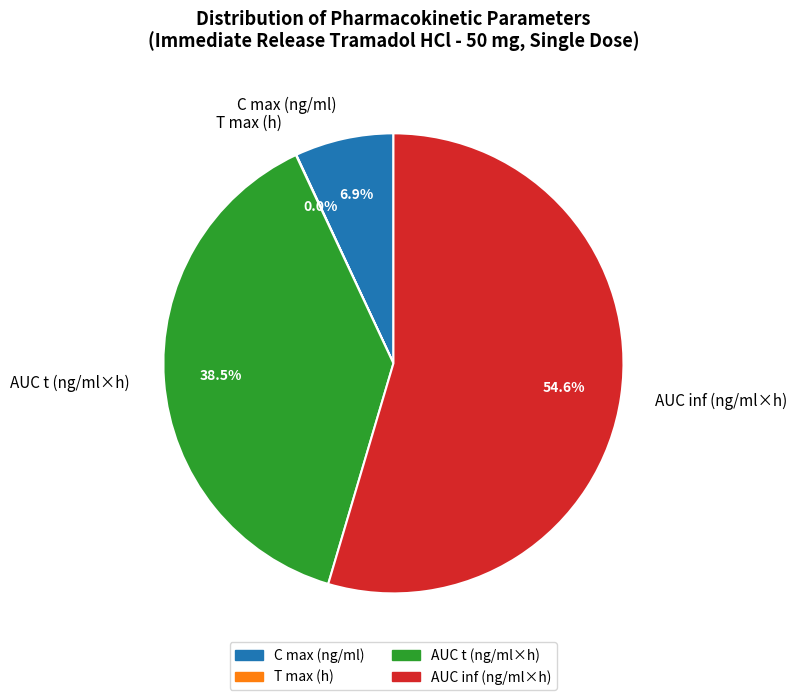

Is there any slice that represents more than half of the pie?

Yes